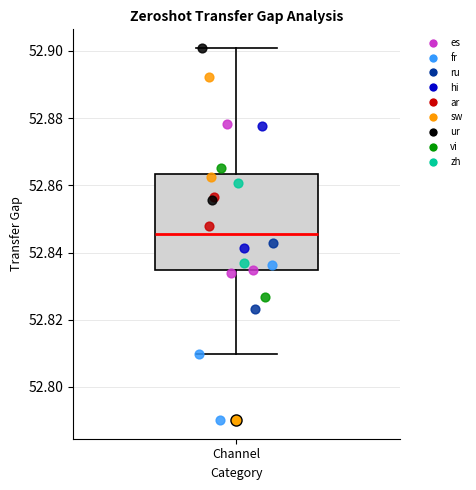

Read this box plot against the y-axis: the position of the median line, the range covered by the box, and the ends of both whiskers. The values are not printed on the chart, so give them approximately, as read against the axis.

median 52.846, box 52.834 to 52.864, whiskers 52.810 to 52.900